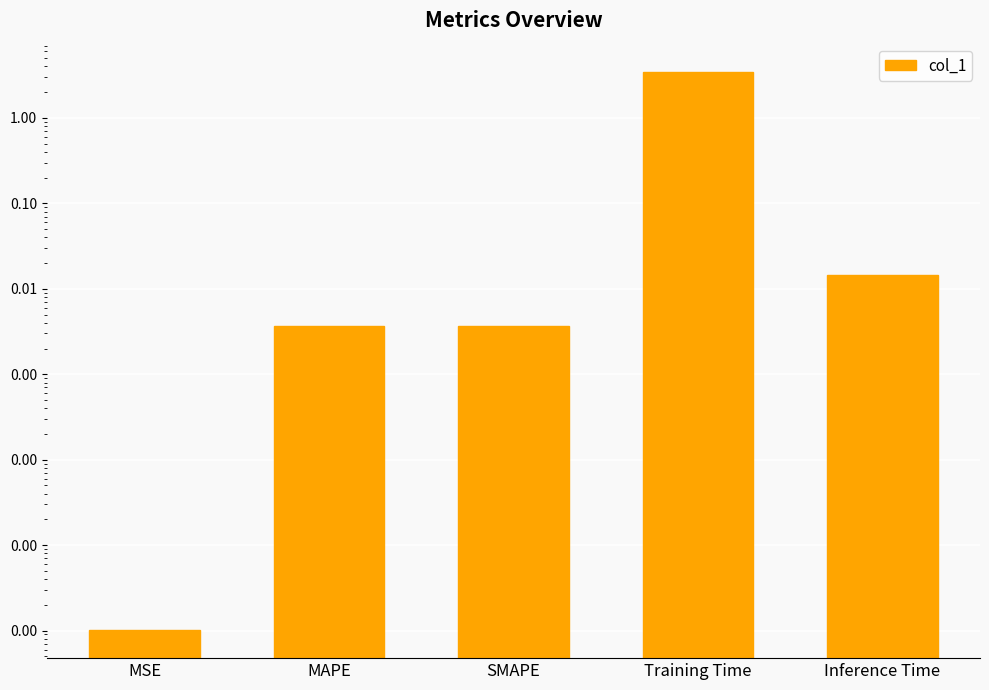

Where is the data nearest to the value 1?

Inference Time